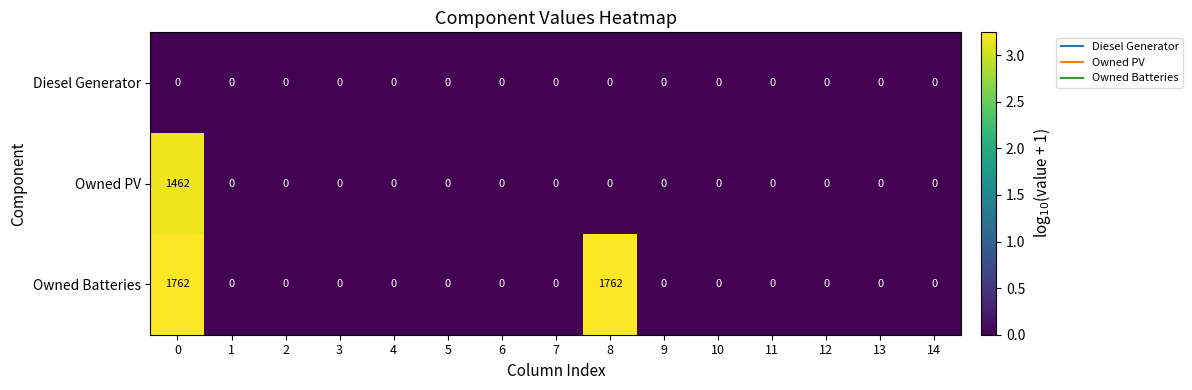

What is the sum of all Owned PV values?

1462